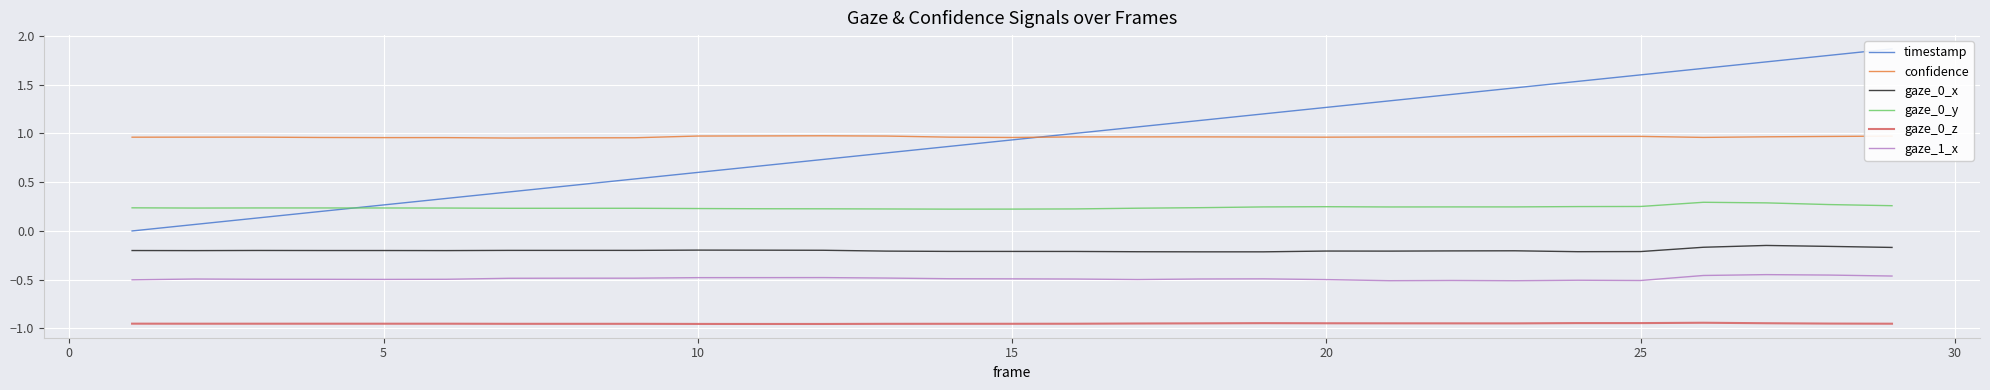

True or false: gaze_1_x and gaze_0_y cross at least once.

False